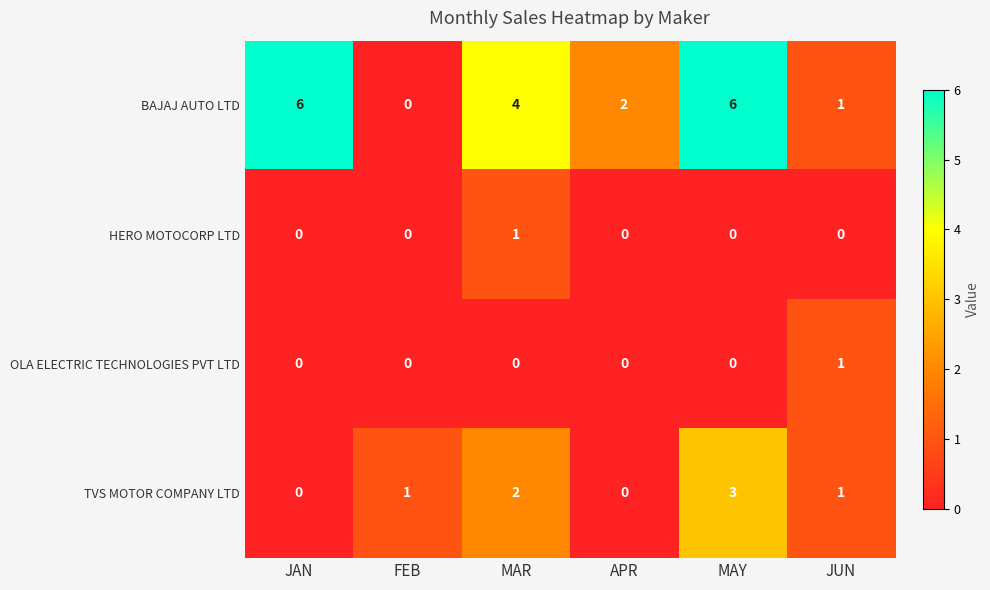

Reading left to right, extract all data points from this chart.

BAJAJ AUTO LTD: 6	0	4	2	6	1
HERO MOTOCORP LTD: 0	0	1	0	0	0
OLA ELECTRIC TECHNOLOGIES PVT LTD: 0	0	0	0	0	1
TVS MOTOR COMPANY LTD: 0	1	2	0	3	1